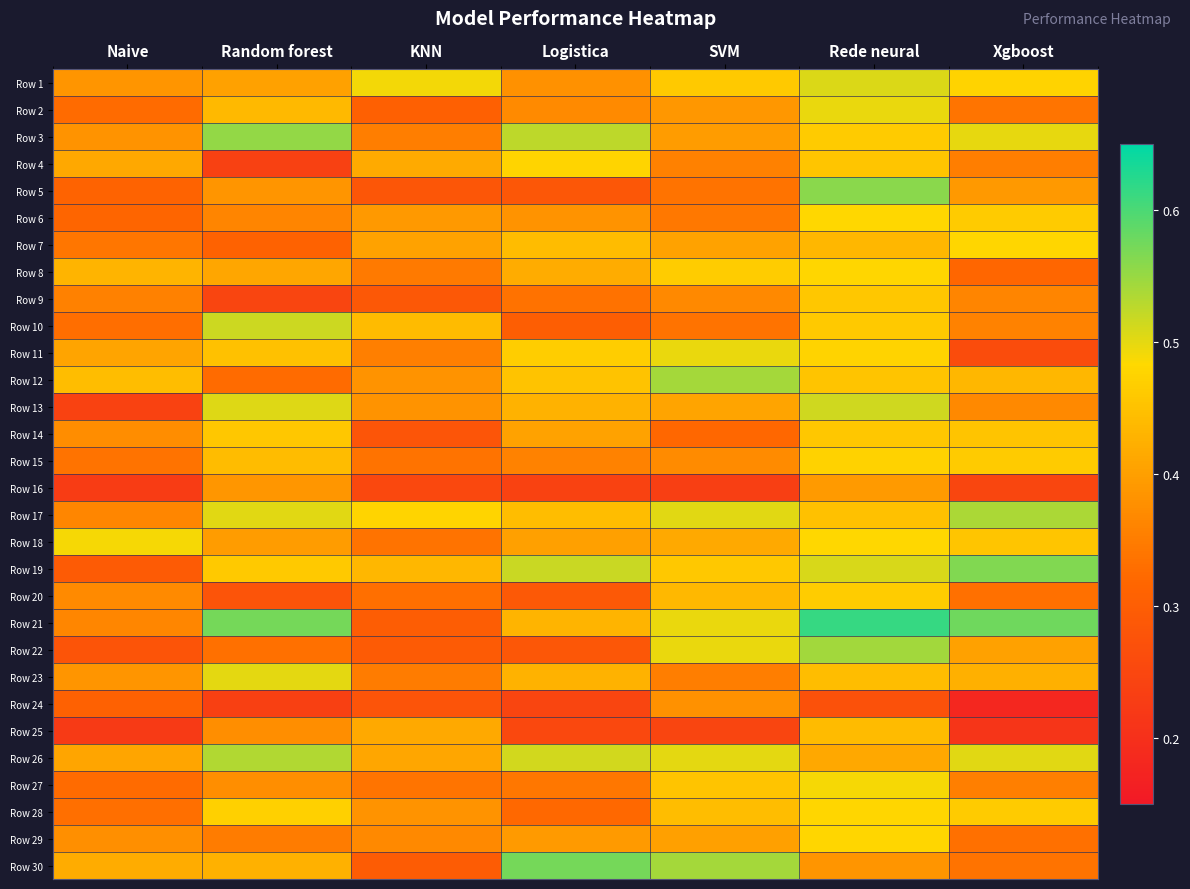

Reading left to right, list all the values displayed in this chart.

Row 1: Naive=0.4	Random forest=0.4	KNN=0.5	Logistica=0.4	SVM=0.5	Rede neural=0.5	Xgboost=0.5
Row 2: Naive=0.3	Random forest=0.4	KNN=0.3	Logistica=0.4	SVM=0.4	Rede neural=0.5	Xgboost=0.3
Row 3: Naive=0.4	Random forest=0.6	KNN=0.4	Logistica=0.5	SVM=0.4	Rede neural=0.5	Xgboost=0.5
Row 4: Naive=0.4	Random forest=0.2	KNN=0.4	Logistica=0.5	SVM=0.4	Rede neural=0.5	Xgboost=0.4
Row 5: Naive=0.3	Random forest=0.4	KNN=0.3	Logistica=0.3	SVM=0.3	Rede neural=0.6	Xgboost=0.4
Row 6: Naive=0.3	Random forest=0.4	KNN=0.4	Logistica=0.4	SVM=0.3	Rede neural=0.5	Xgboost=0.5
Row 7: Naive=0.3	Random forest=0.3	KNN=0.4	Logistica=0.4	SVM=0.4	Rede neural=0.4	Xgboost=0.5
Row 8: Naive=0.4	Random forest=0.4	KNN=0.3	Logistica=0.4	SVM=0.5	Rede neural=0.5	Xgboost=0.3
Row 9: Naive=0.4	Random forest=0.2	KNN=0.3	Logistica=0.3	SVM=0.4	Rede neural=0.5	Xgboost=0.4
Row 10: Naive=0.3	Random forest=0.5	KNN=0.4	Logistica=0.3	SVM=0.3	Rede neural=0.5	Xgboost=0.4
Row 11: Naive=0.4	Random forest=0.5	KNN=0.4	Logistica=0.5	SVM=0.5	Rede neural=0.5	Xgboost=0.3
Row 12: Naive=0.4	Random forest=0.3	KNN=0.4	Logistica=0.5	SVM=0.5	Rede neural=0.5	Xgboost=0.4
Row 13: Naive=0.2	Random forest=0.5	KNN=0.4	Logistica=0.4	SVM=0.4	Rede neural=0.5	Xgboost=0.4
Row 14: Naive=0.4	Random forest=0.5	KNN=0.3	Logistica=0.4	SVM=0.3	Rede neural=0.5	Xgboost=0.5
Row 15: Naive=0.3	Random forest=0.4	KNN=0.3	Logistica=0.4	SVM=0.4	Rede neural=0.5	Xgboost=0.5
Row 16: Naive=0.2	Random forest=0.4	KNN=0.3	Logistica=0.2	SVM=0.2	Rede neural=0.4	Xgboost=0.2
Row 17: Naive=0.4	Random forest=0.5	KNN=0.5	Logistica=0.4	SVM=0.5	Rede neural=0.5	Xgboost=0.5
Row 18: Naive=0.5	Random forest=0.4	KNN=0.3	Logistica=0.4	SVM=0.4	Rede neural=0.5	Xgboost=0.5
Row 19: Naive=0.3	Random forest=0.5	KNN=0.4	Logistica=0.5	SVM=0.5	Rede neural=0.5	Xgboost=0.6
Row 20: Naive=0.4	Random forest=0.3	KNN=0.3	Logistica=0.3	SVM=0.4	Rede neural=0.5	Xgboost=0.3
Row 21: Naive=0.4	Random forest=0.6	KNN=0.3	Logistica=0.4	SVM=0.5	Rede neural=0.6	Xgboost=0.6
Row 22: Naive=0.3	Random forest=0.3	KNN=0.3	Logistica=0.3	SVM=0.5	Rede neural=0.5	Xgboost=0.4
Row 23: Naive=0.4	Random forest=0.5	KNN=0.4	Logistica=0.4	SVM=0.4	Rede neural=0.4	Xgboost=0.4
Row 24: Naive=0.3	Random forest=0.2	KNN=0.3	Logistica=0.2	SVM=0.4	Rede neural=0.3	Xgboost=0.2
Row 25: Naive=0.2	Random forest=0.4	KNN=0.4	Logistica=0.3	SVM=0.2	Rede neural=0.4	Xgboost=0.2
Row 26: Naive=0.4	Random forest=0.5	KNN=0.4	Logistica=0.5	SVM=0.5	Rede neural=0.4	Xgboost=0.5
Row 27: Naive=0.3	Random forest=0.4	KNN=0.3	Logistica=0.3	SVM=0.5	Rede neural=0.5	Xgboost=0.4
Row 28: Naive=0.3	Random forest=0.5	KNN=0.4	Logistica=0.3	SVM=0.4	Rede neural=0.5	Xgboost=0.5
Row 29: Naive=0.4	Random forest=0.3	KNN=0.4	Logistica=0.4	SVM=0.4	Rede neural=0.5	Xgboost=0.3
Row 30: Naive=0.4	Random forest=0.4	KNN=0.3	Logistica=0.6	SVM=0.5	Rede neural=0.4	Xgboost=0.3